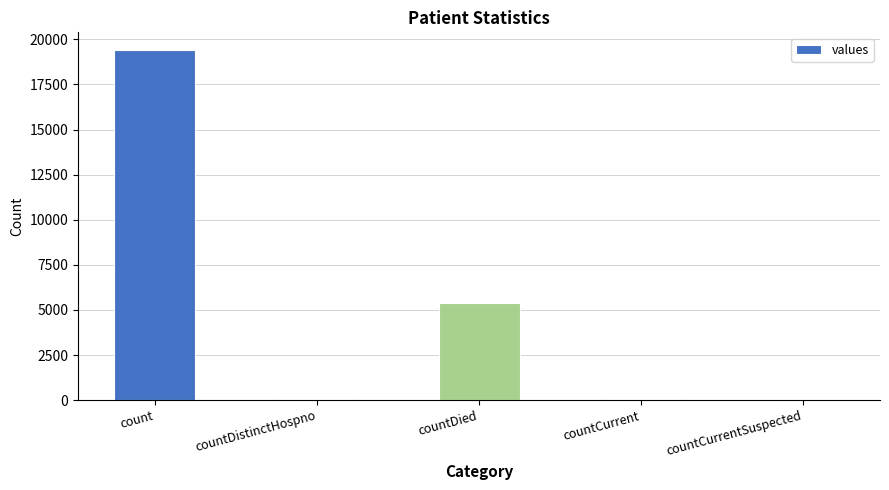

Between countDied and countDistinctHospno, which is larger?

countDied